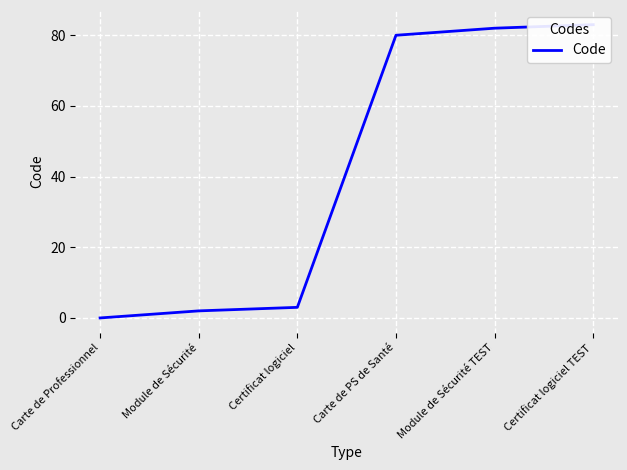

List the labels in order of value, smallest first.

Carte de Professionnel, Module de Sécurité, Certificat logiciel, Carte de PS de Santé, Module de Sécurité TEST, Certificat logiciel TEST